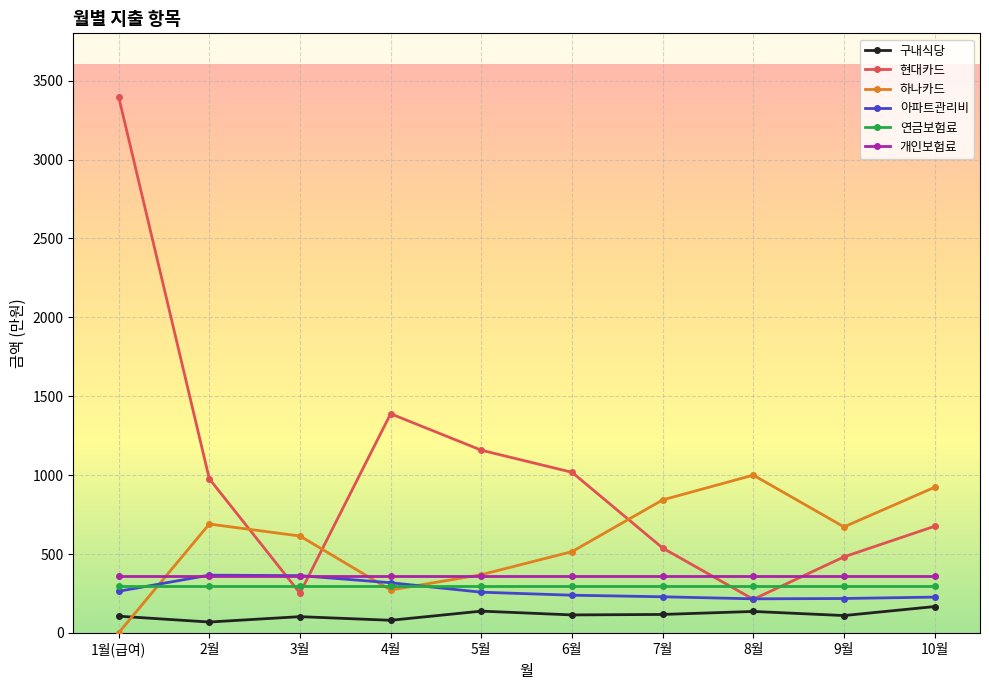

Where does the 하나카드 series first go above 672?

2월